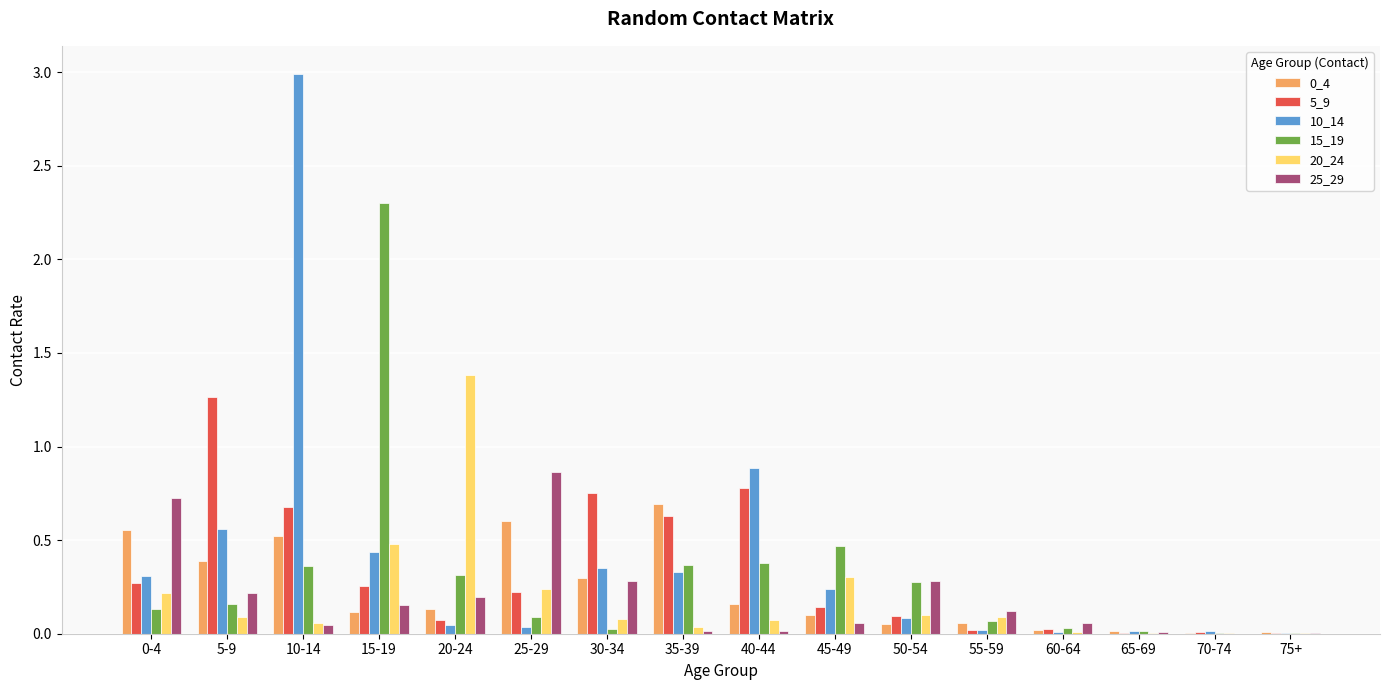

The 20_24 series shows 0.1 at 5-9. True or false?

True